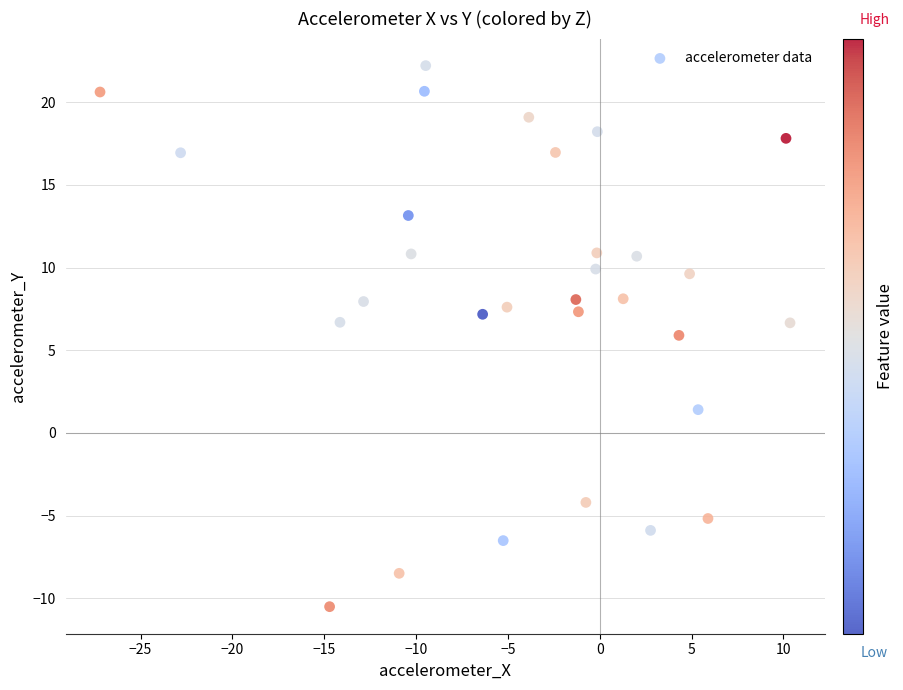

What is the range of Y values (max minus min)?

32.7